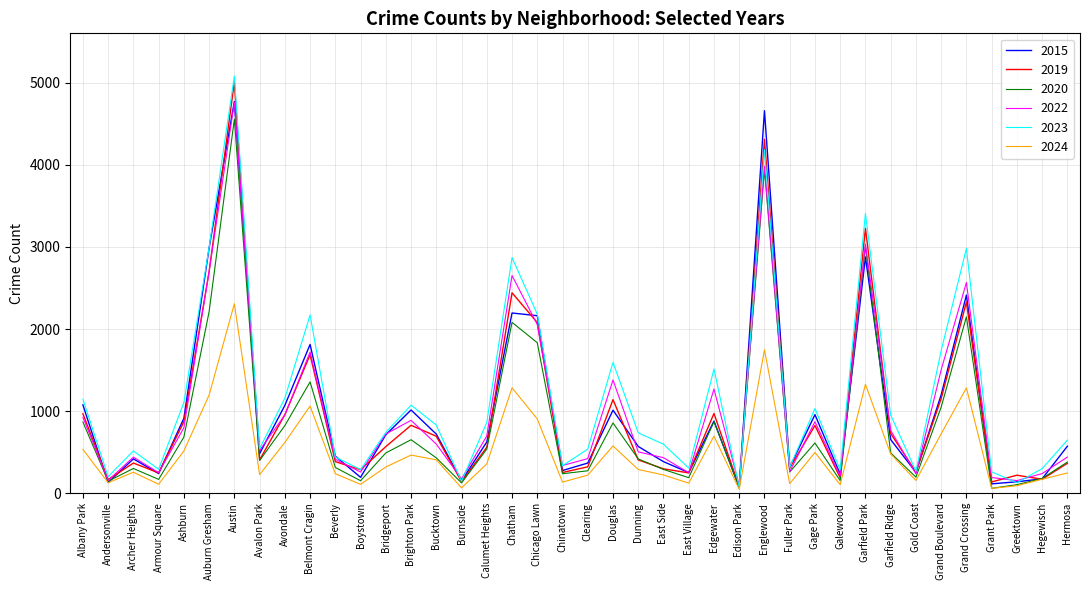

Which label corresponds to the largest value in the chart?

Austin